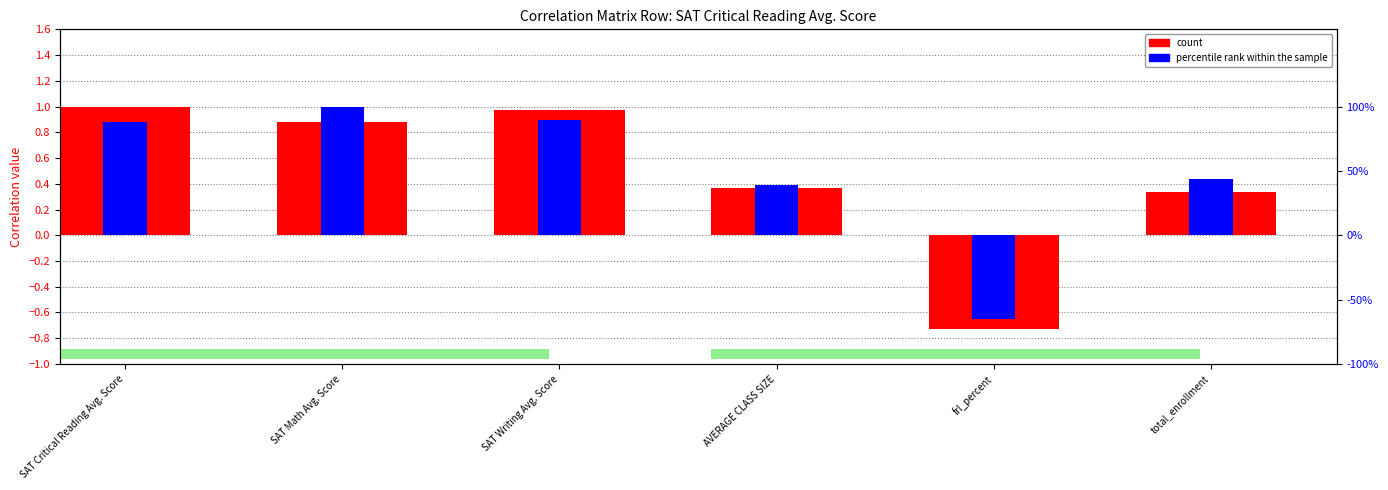

What is the approximate value of percentile rank within the sample at frl_percent?

-0.6